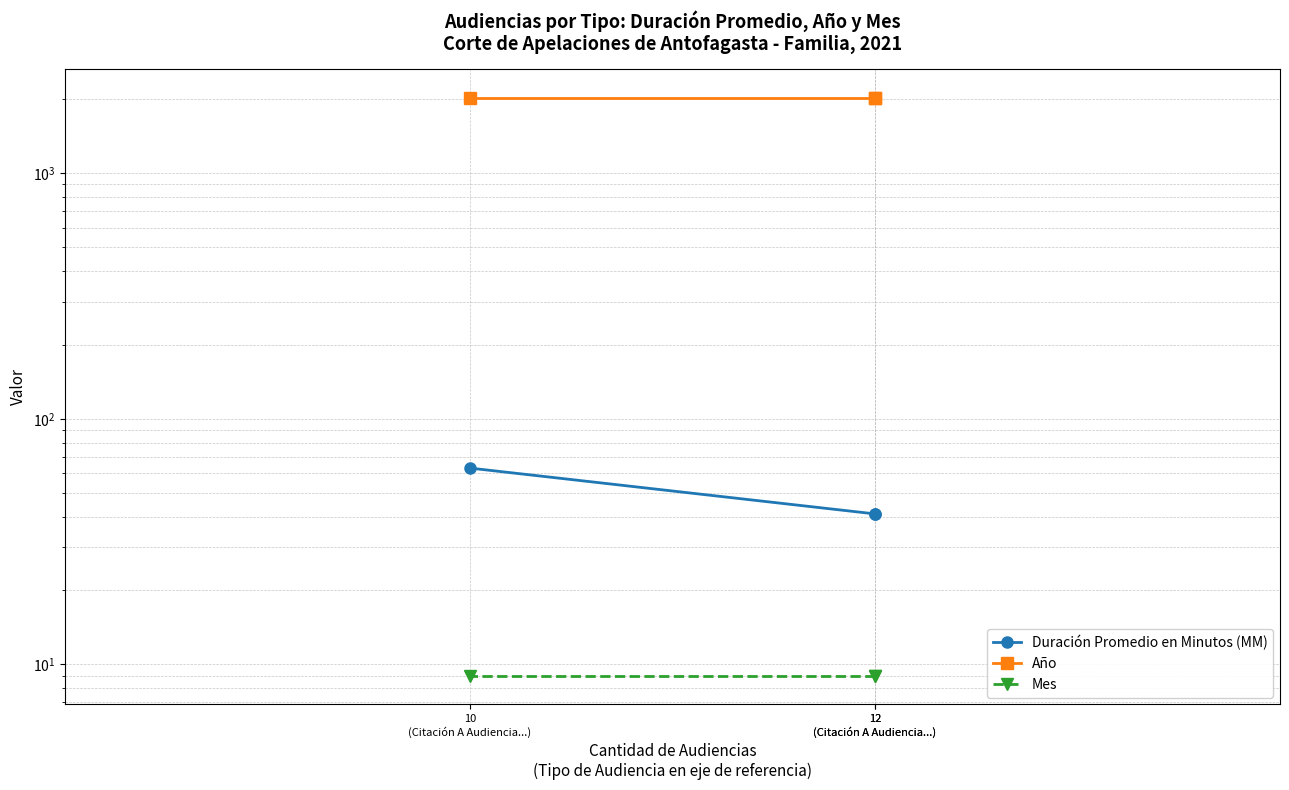

Is the value of Año at 12
(Citación A Audiencia...) greater than the value of Duración Promedio en Minutos (MM) at 12
(Citación A Audiencia...)?

Yes